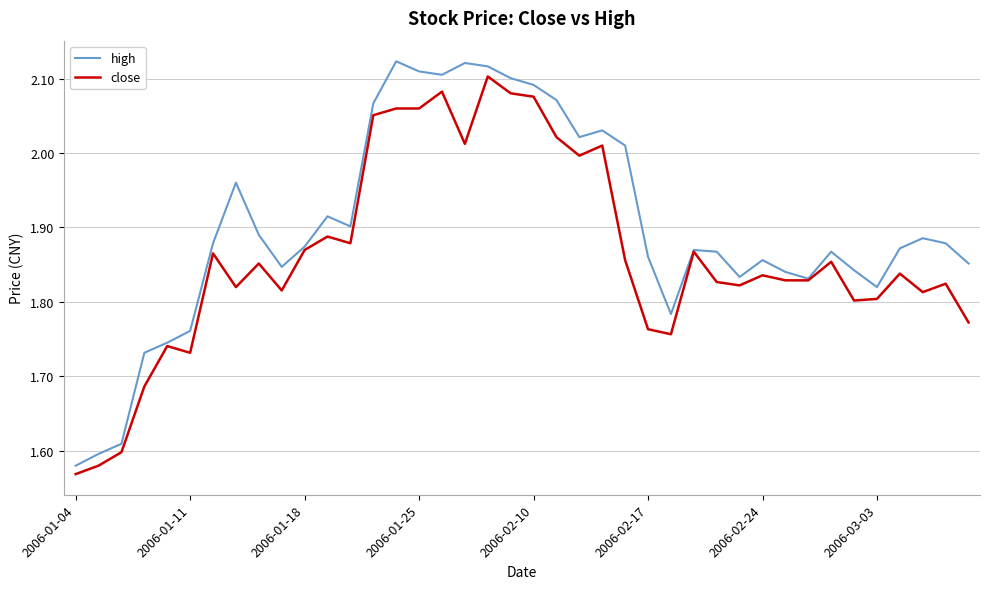

True or false: high has more than 1 interior local peaks.

True